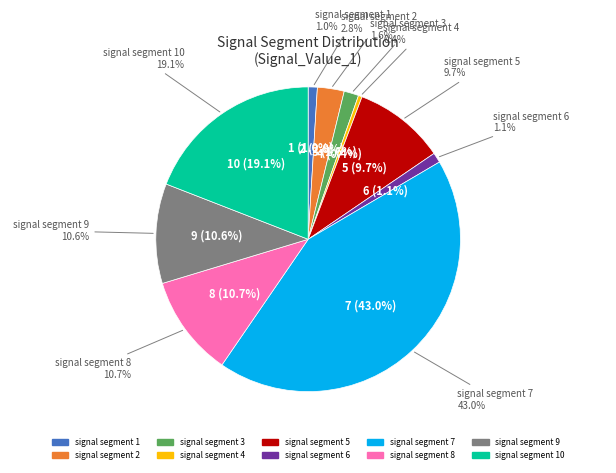

How many segments does this pie chart have?

10